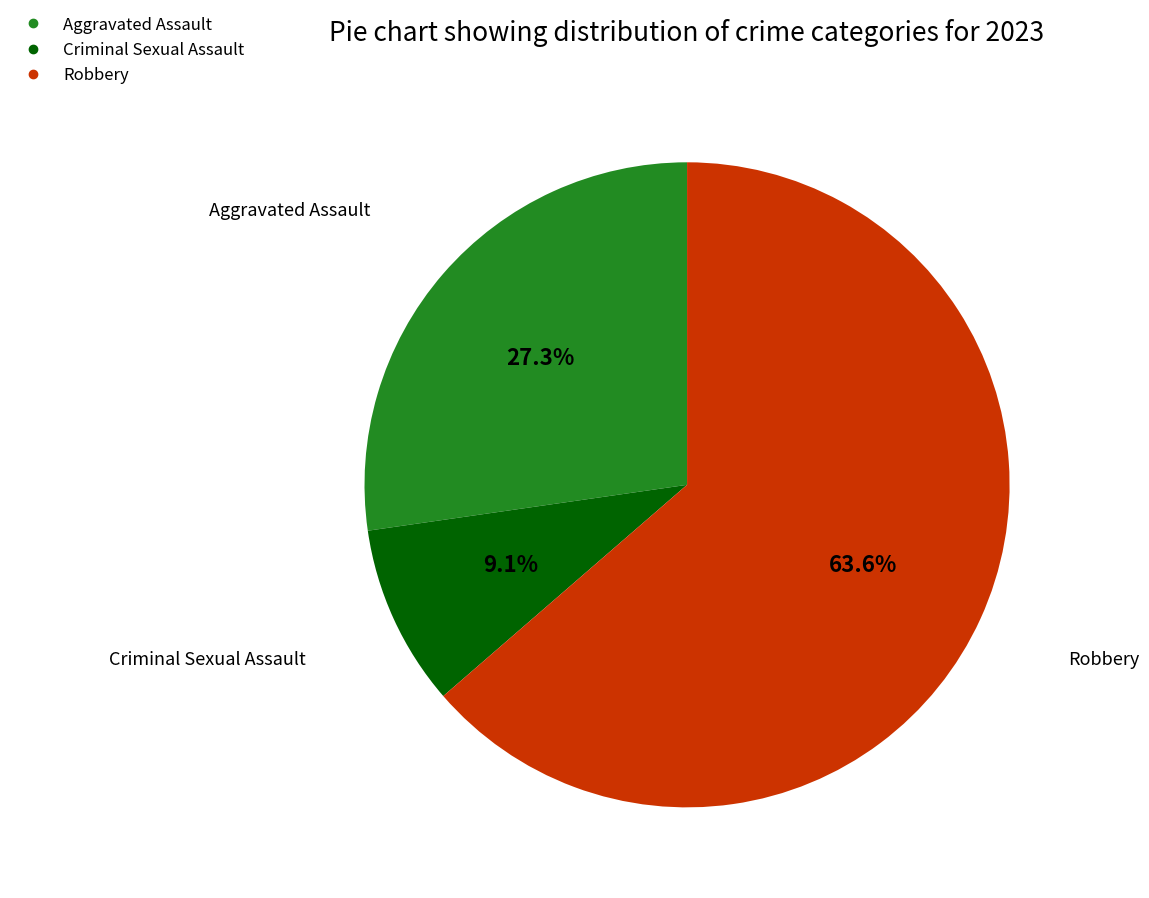

What percentage is the Robbery slice, to the nearest percent?

64%